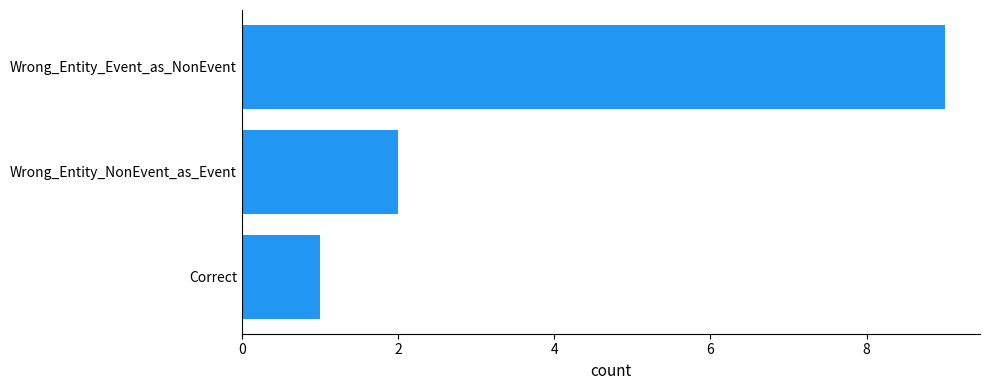

Reading top to bottom, transcribe all the data shown in this chart.

Wrong_Entity_Event_as_NonEvent=9	Wrong_Entity_NonEvent_as_Event=2	Correct=1